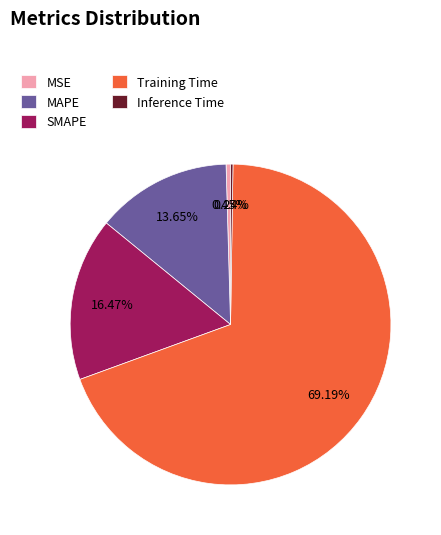

Which slice is the largest?

Training Time